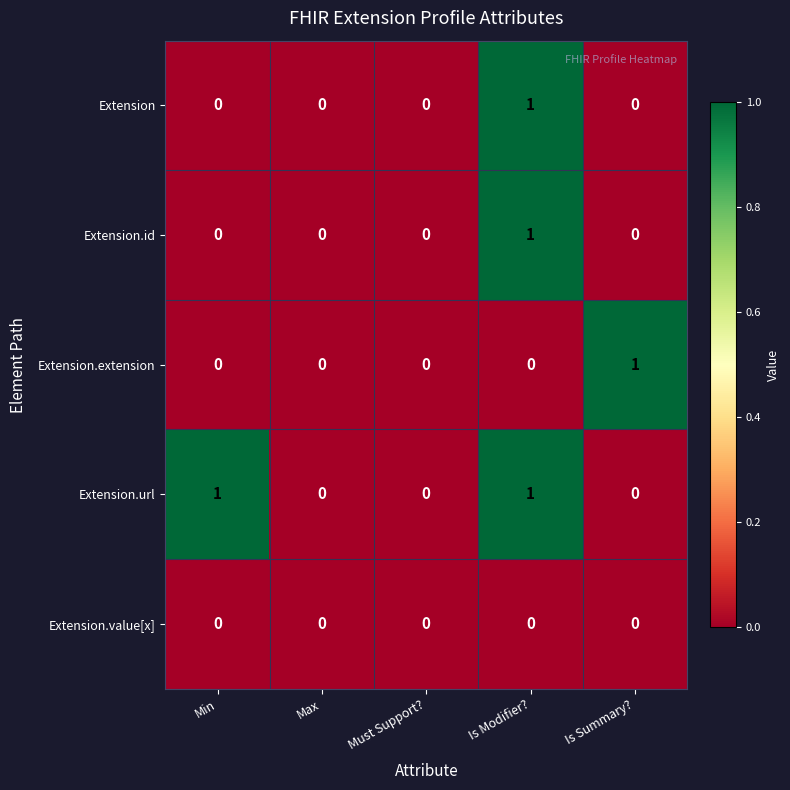

How many categories are shown in the chart?

5